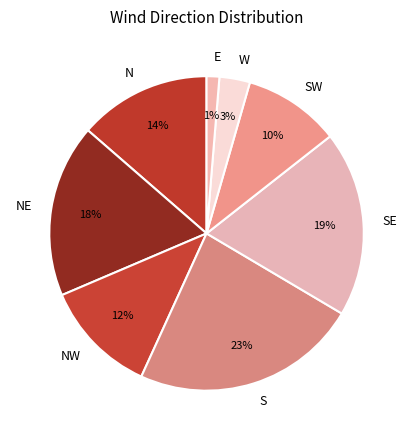

To the nearest percent, what is the difference between the largest and smallest slice percentages?

22%